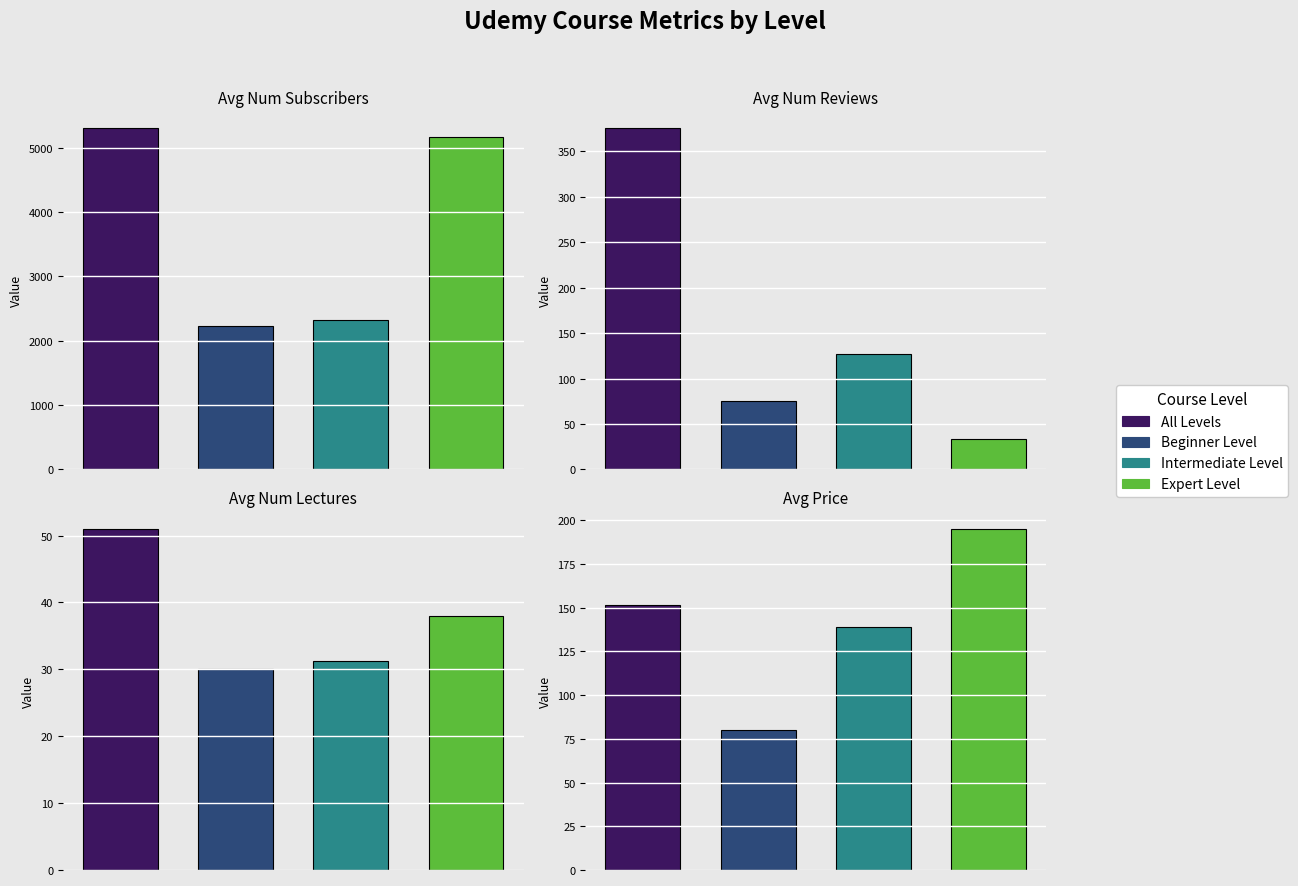

At which category does the chart reach its minimum across all series?

Beginner Level